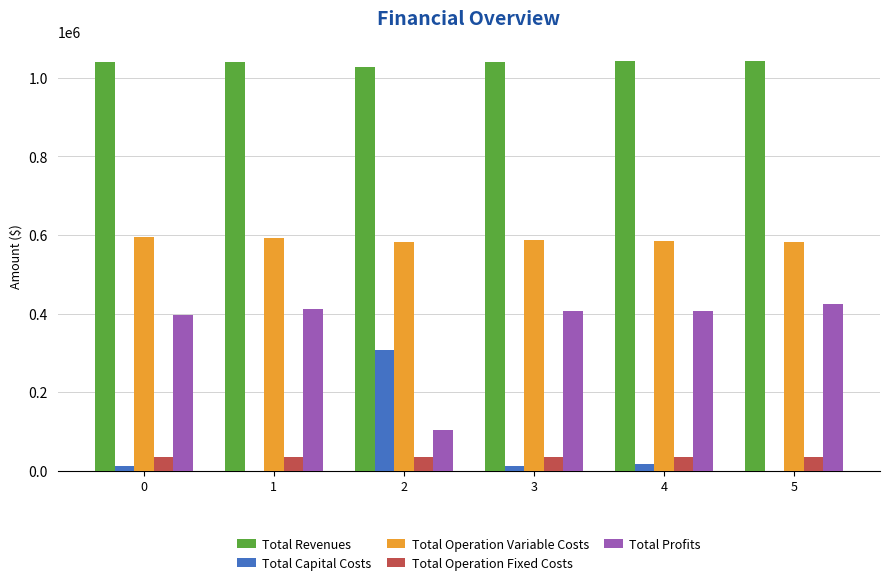

What is the greatest value displayed?

1042262.7